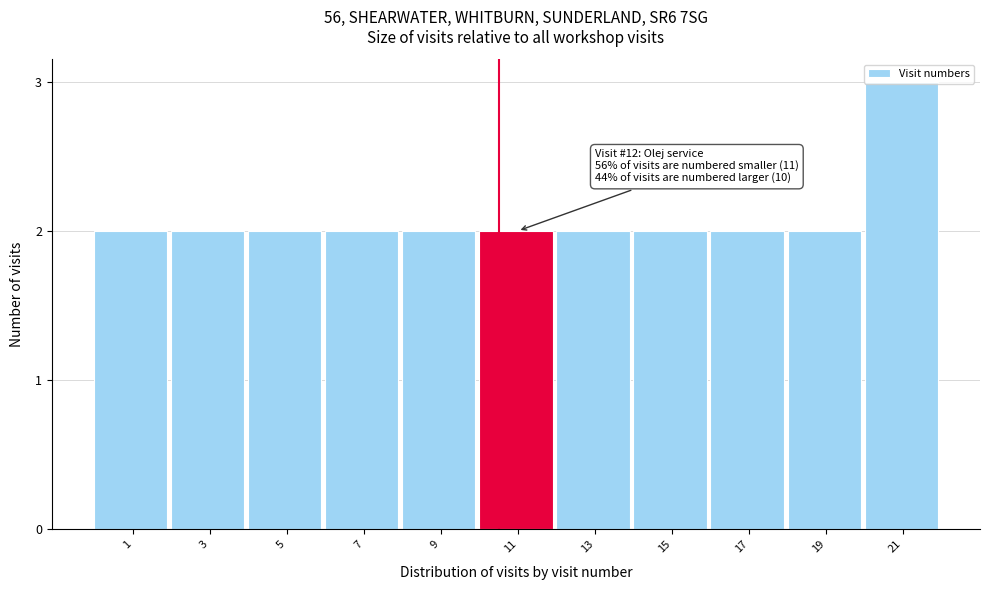

The chart shows a value of 3 at 7. True or false?

False